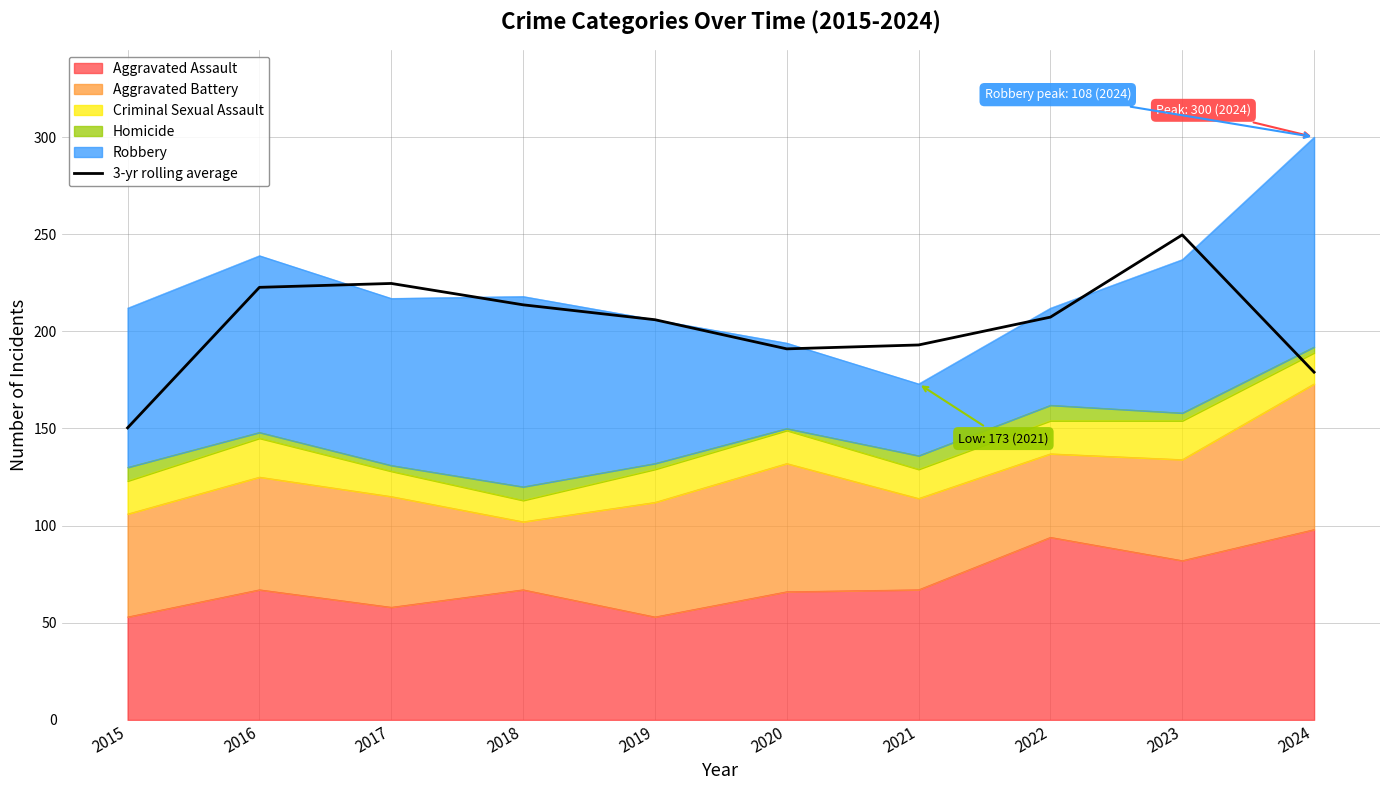

What is the value of the 2nd point from the left?

222.7